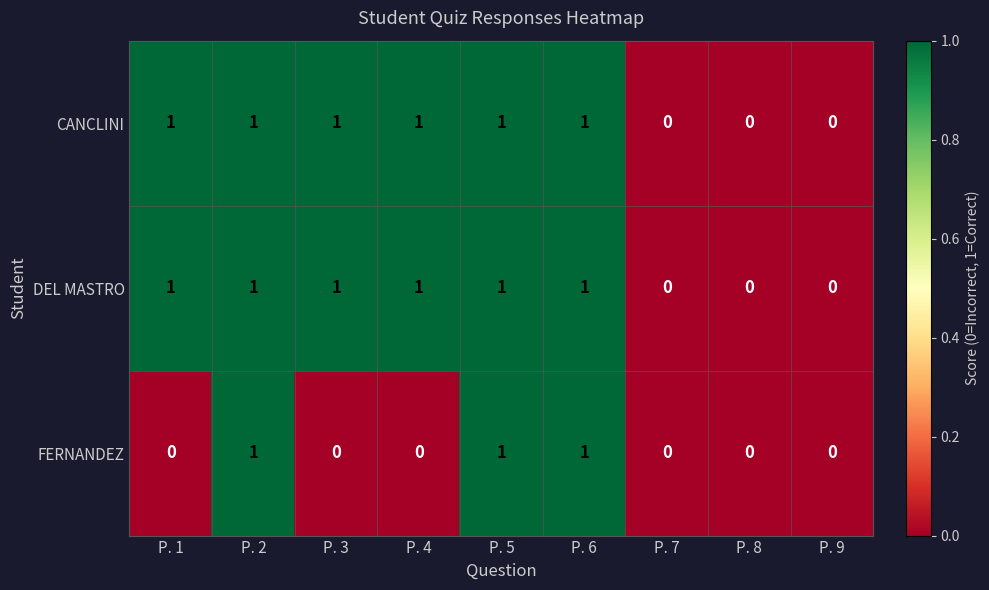

Is the value of CANCLINI at P. 7 greater than the value of DEL MASTRO at P. 1?

No